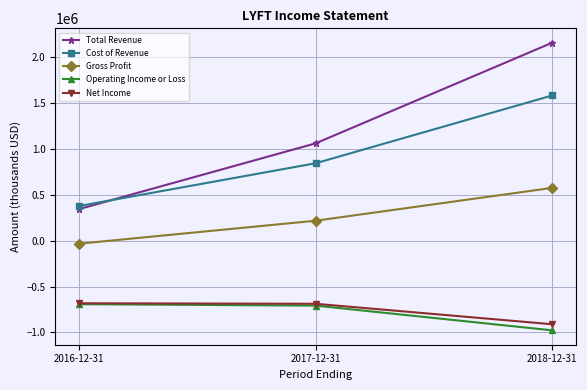

What value does the Cost of Revenue series have at 2018-12-31, to the nearest 50?

1581800